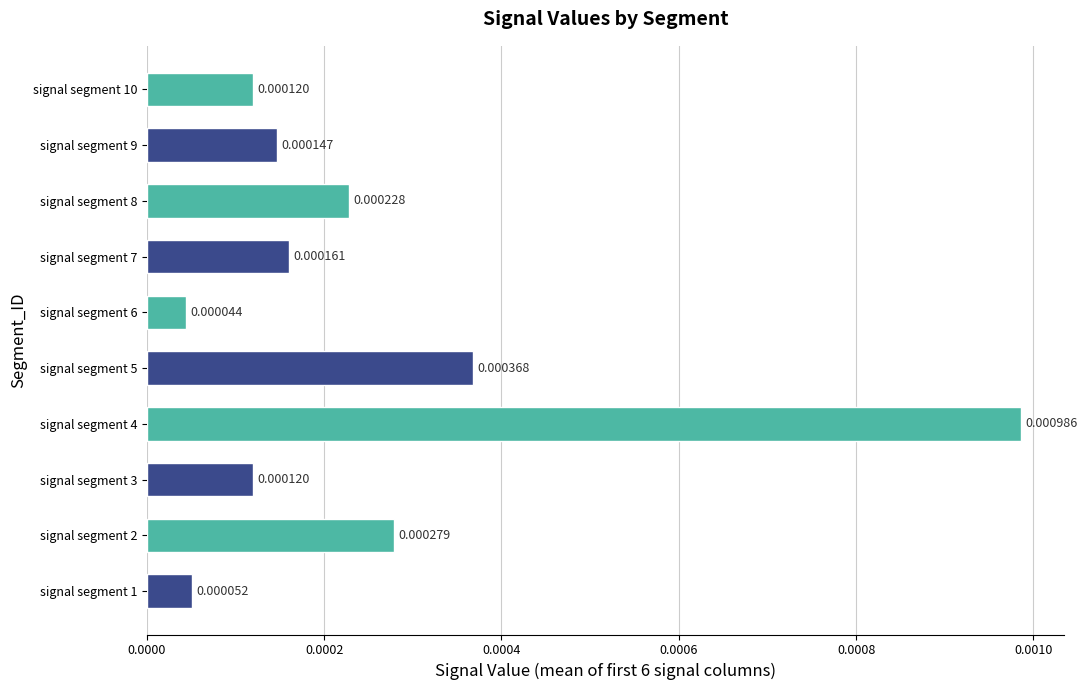

Which has a higher value, signal segment 1 or signal segment 10?

signal segment 10